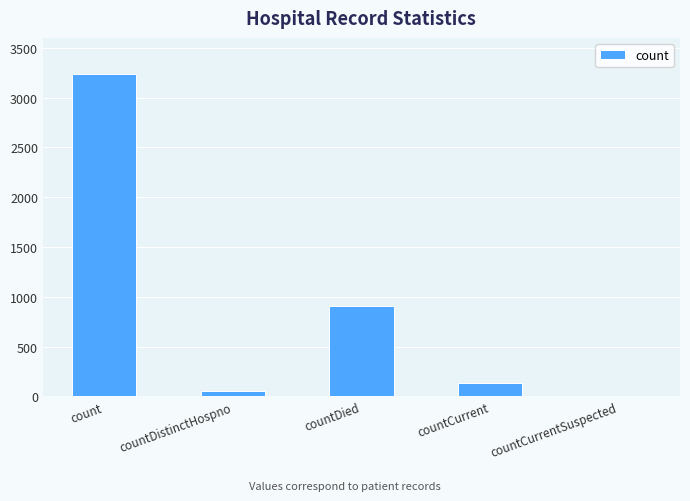

The value at count is 3238. True or false?

True